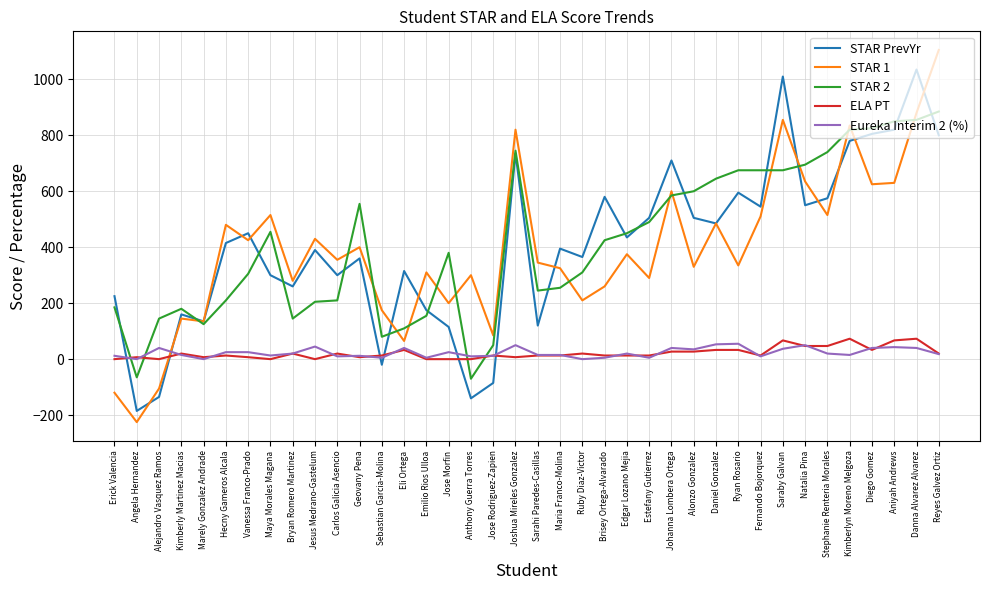

The value of STAR 1 at Daniel Gonzalez is 485. True or false?

True